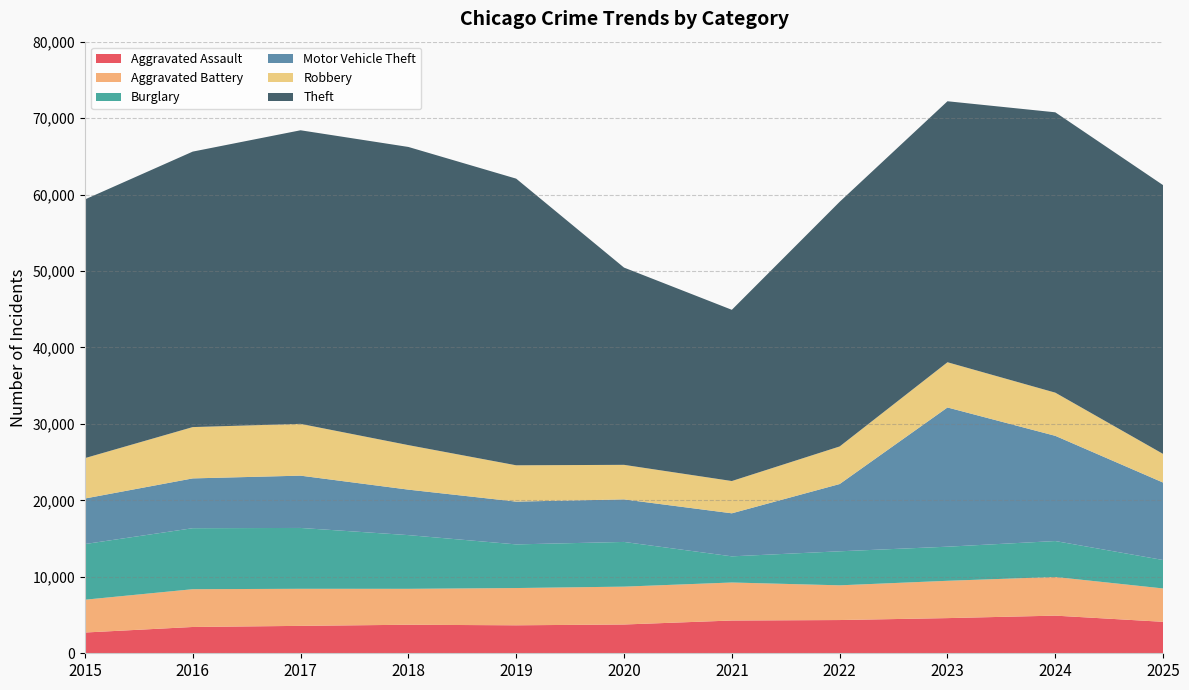

Reading left to right, list all the values displayed in this chart.

Aggravated Assault: 2015=2715	2016=3440	2017=3586	2018=3732	2019=3660	2020=3764	2021=4285	2022=4347	2023=4600	2024=4924	2025=4115
Aggravated Battery: 2015=4292	2016=4941	2017=4848	2018=4699	2019=4873	2020=4953	2021=4973	2022=4542	2023=4881	2024=5057	2025=4364
Burglary: 2015=7280	2016=7979	2017=7960	2018=7025	2019=5709	2020=5847	2021=3421	2022=4451	2023=4461	2024=4700	2025=3720
Motor Vehicle Theft: 2015=5956	2016=6514	2017=6840	2018=5949	2019=5597	2020=5564	2021=5629	2022=8798	2023=18210	2024=13761	2025=10129
Robbery: 2015=5284	2016=6713	2017=6776	2018=5823	2019=4750	2020=4520	2021=4223	2022=4915	2023=5916	2024=5648	2025=3746
Theft: 2015=33835	2016=36033	2017=38400	2018=39001	2019=37494	2020=25802	2021=22396	2022=32000	2023=34138	2024=36670	2025=35157